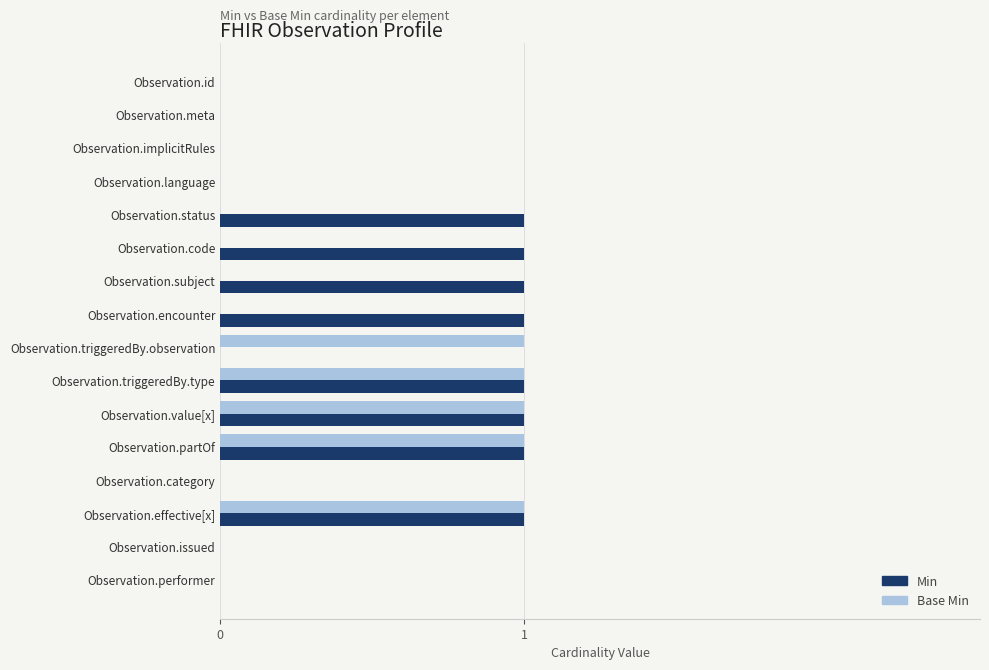

True or false: Base Min has a value of 0 at Observation.meta.

True